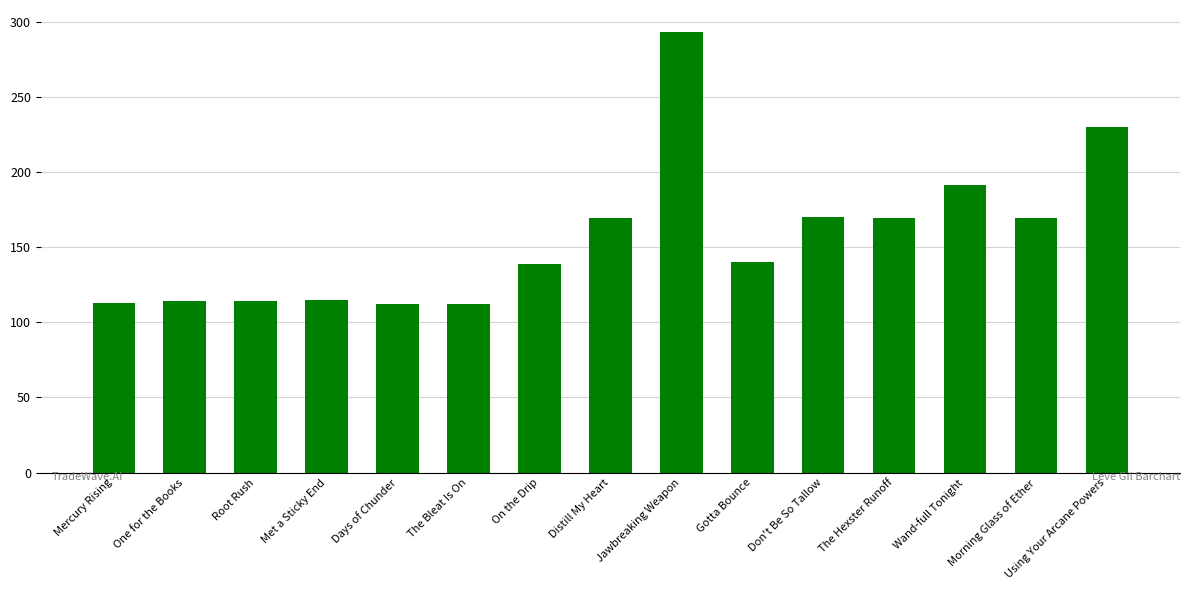

Which category has the highest value across all series?

Jawbreaking Weapon